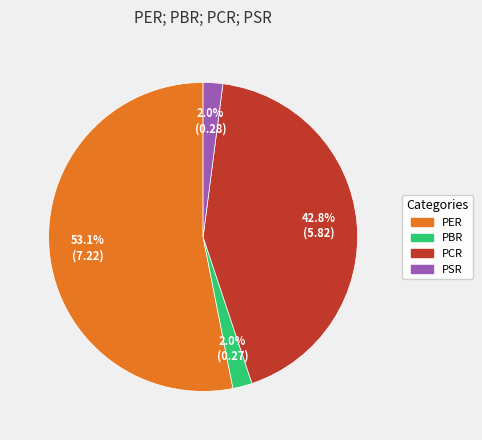

Which slice is the largest?

PER